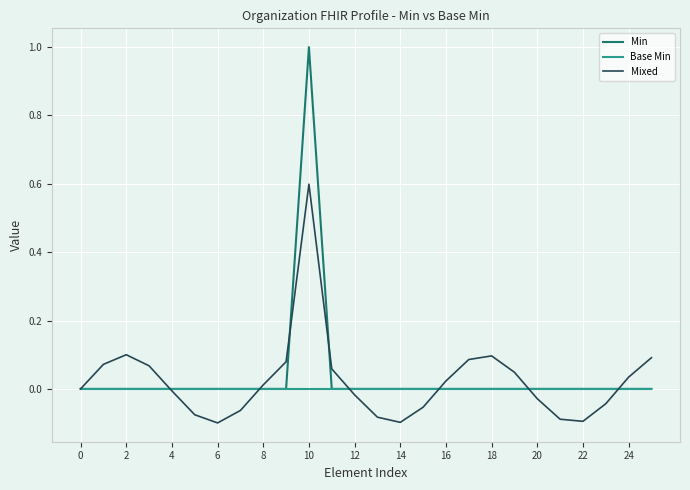

What is the maximum value for Mixed?

0.6